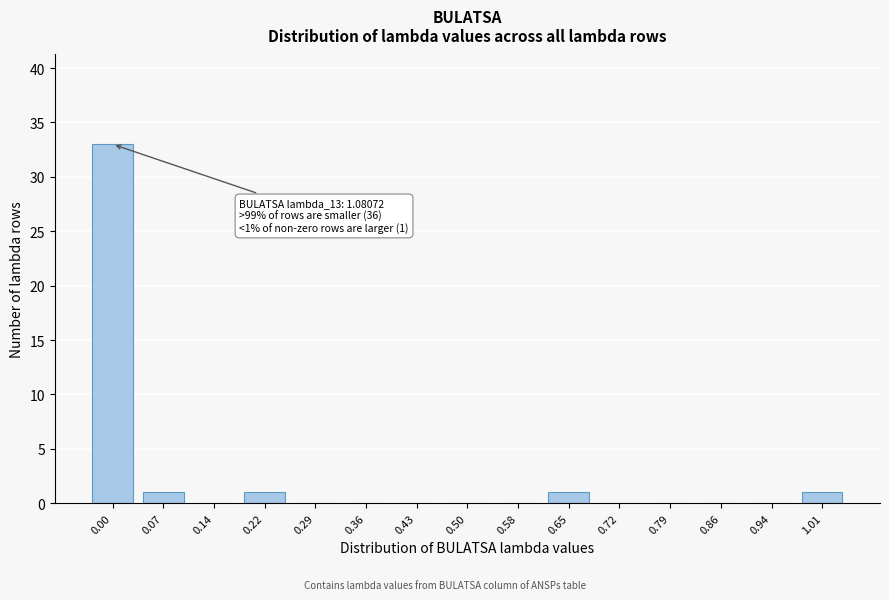

Reading left to right, list all the values displayed in this chart.

0.00=33	0.07=1	0.14=0	0.22=1	0.29=0	0.36=0	0.43=0	0.50=0	0.58=0	0.65=1	0.72=0	0.79=0	0.86=0	0.94=0	1.01=1